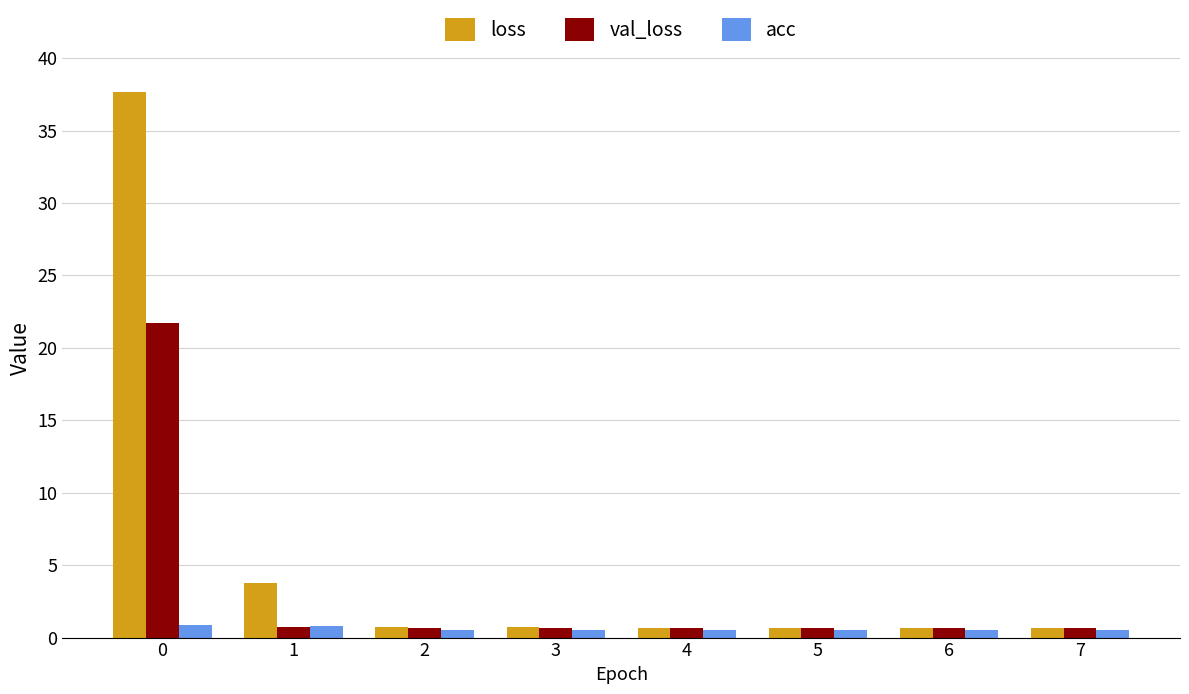

What is the maximum value shown in the chart?

37.7